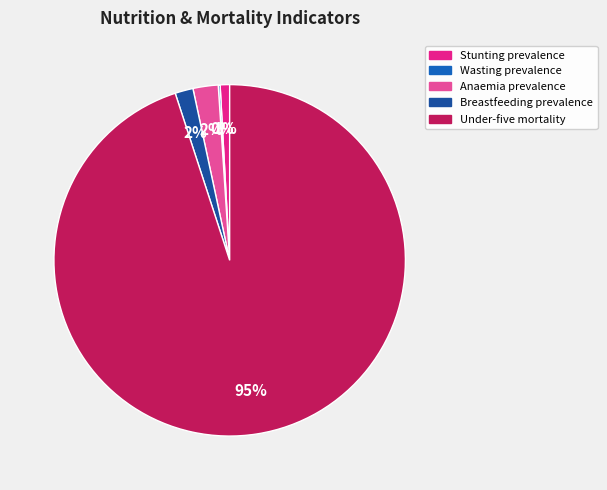

To the nearest percent, what percentage of the pie is Breastfeeding prevalence?

2%